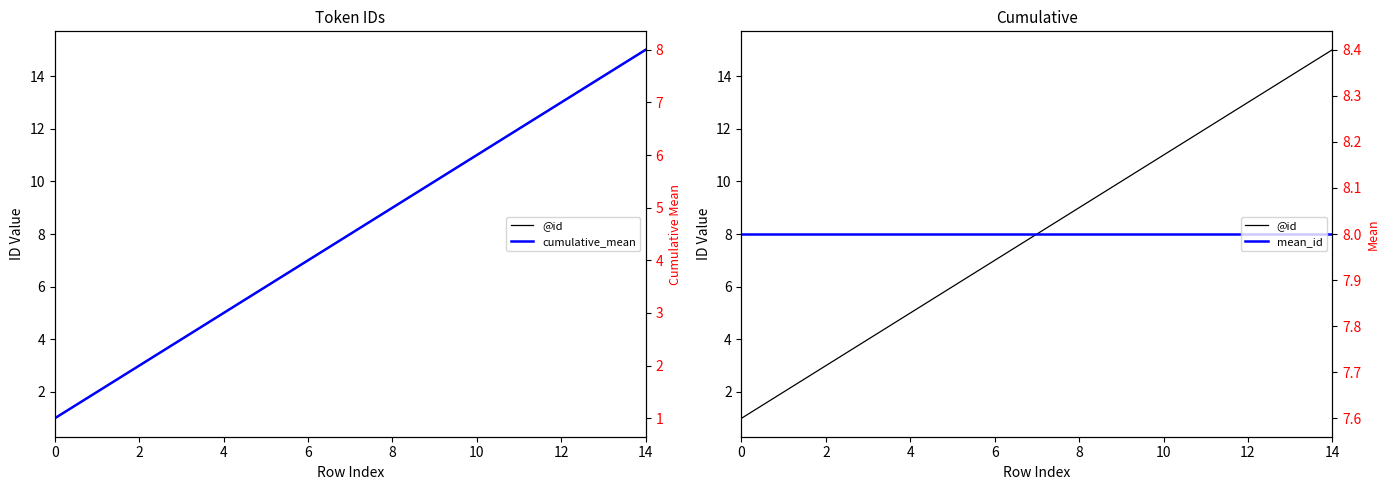

True or false: mean_id and cumulative_mean cross at least once.

False